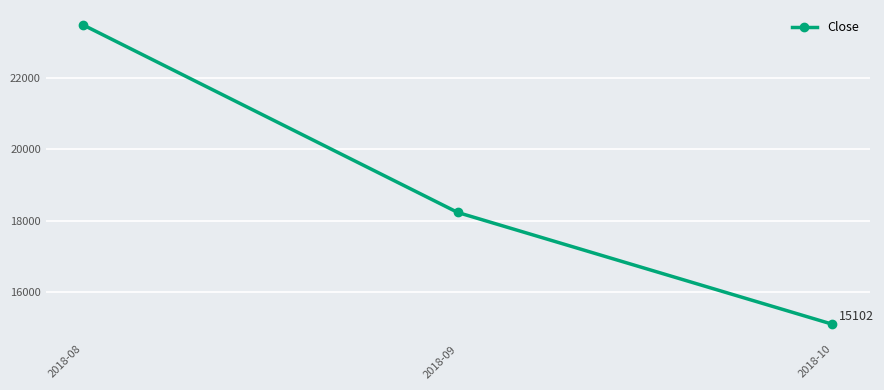

The chart shows a value of 23469.5 at 2018-08. True or false?

True